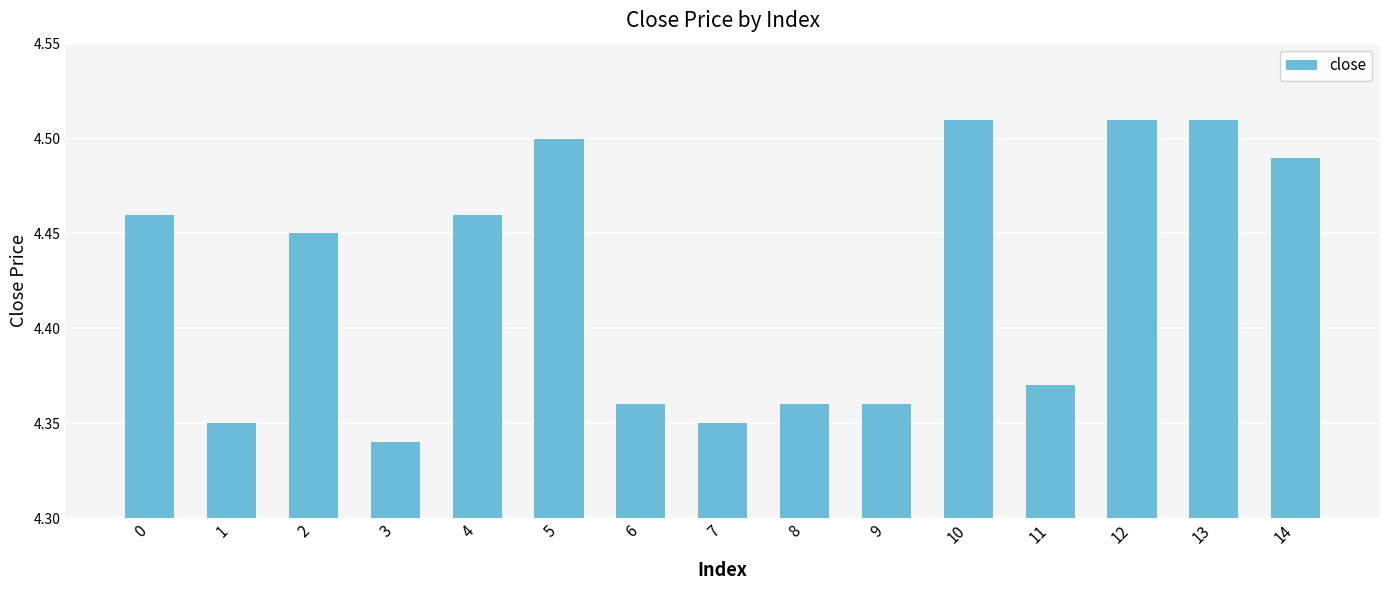

True or false: the data shows 4.5 at 14.

True